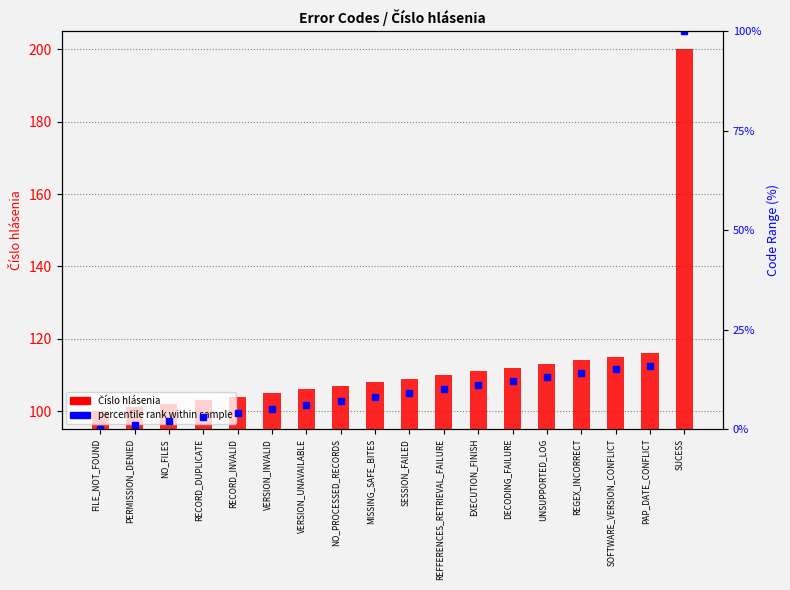

Between PERMISSION_DENIED and VERSION_UNAVAILABLE, which series saw the biggest shift?

Číslo hlásenia